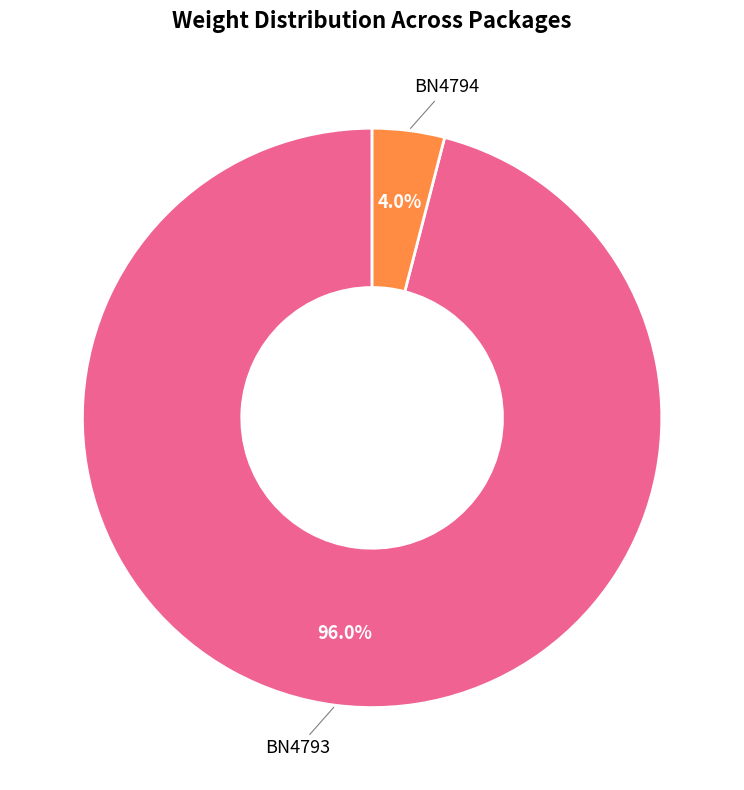

To the nearest percent, what is the difference between the largest and smallest slice percentages?

92%